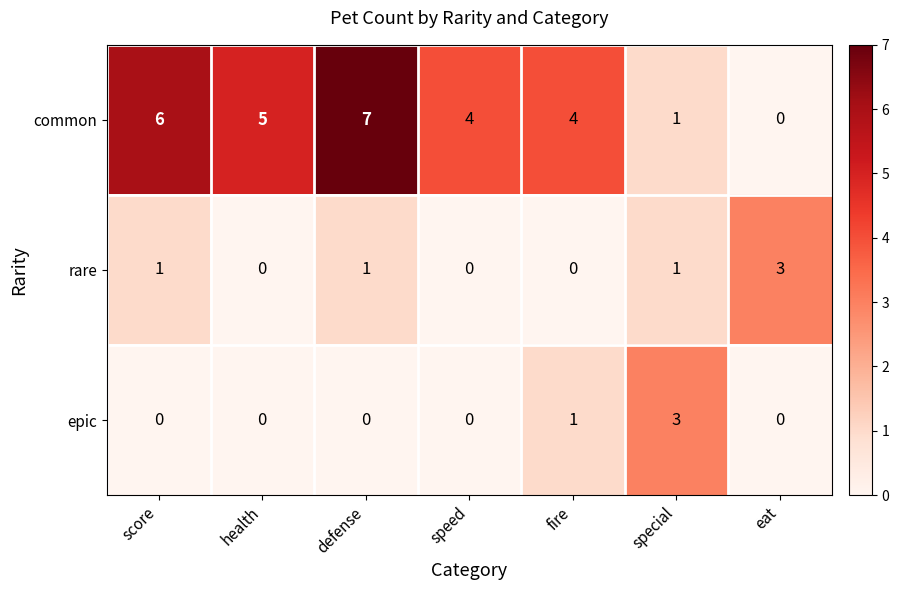

What is the difference between the second highest and second lowest values in the common series?

5